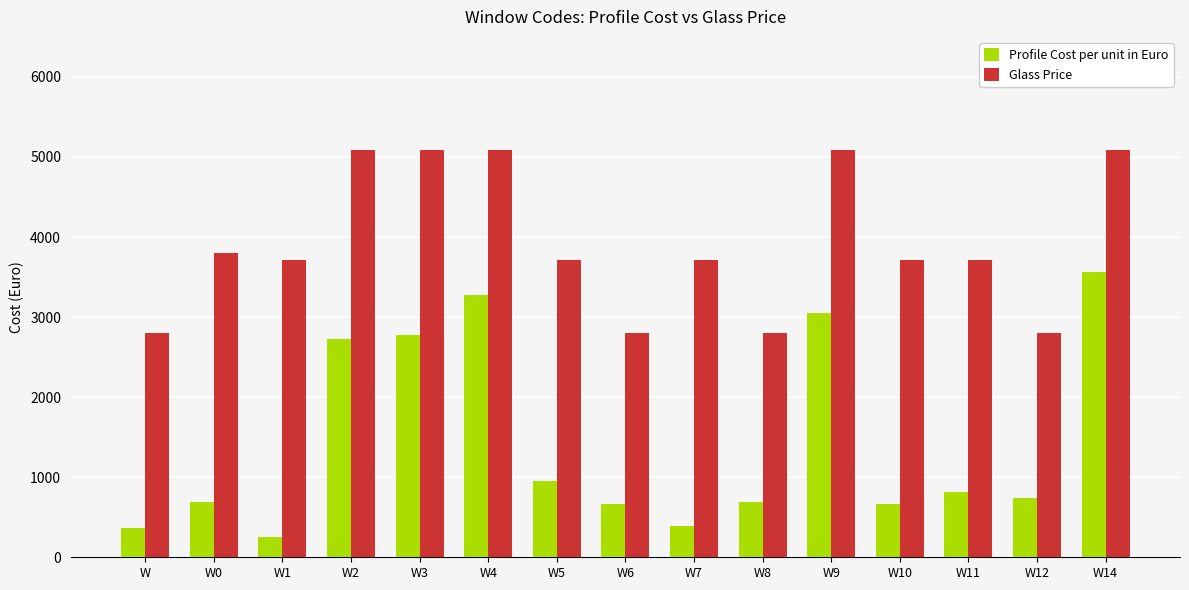

What is the spread (max minus min) of values at W12?

2066.7